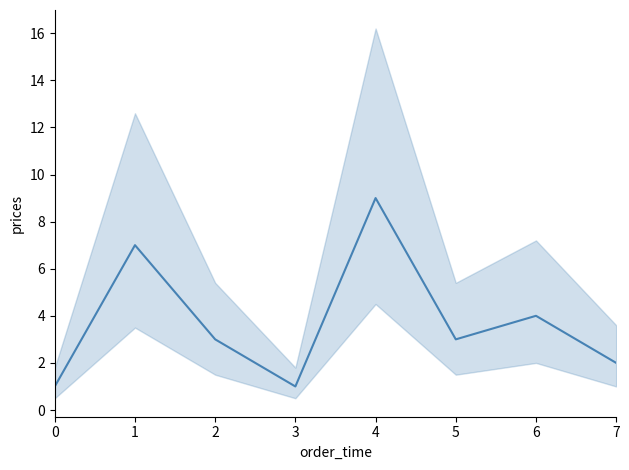

What is the ratio of the value at 6 to the value at 2?

1.3